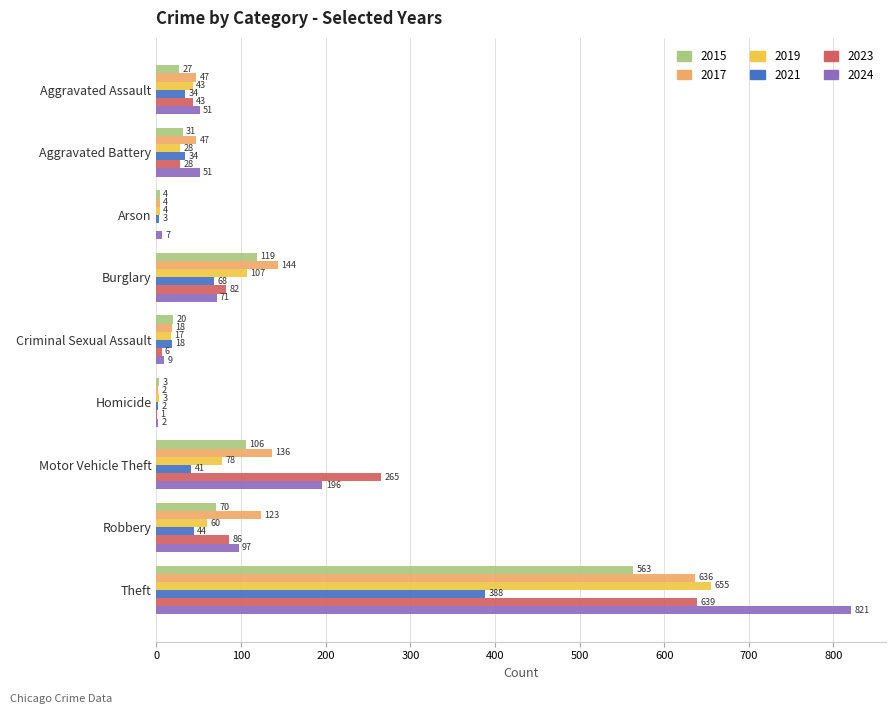

What is the difference between the 2019 values at Aggravated Battery and Aggravated Assault?

15